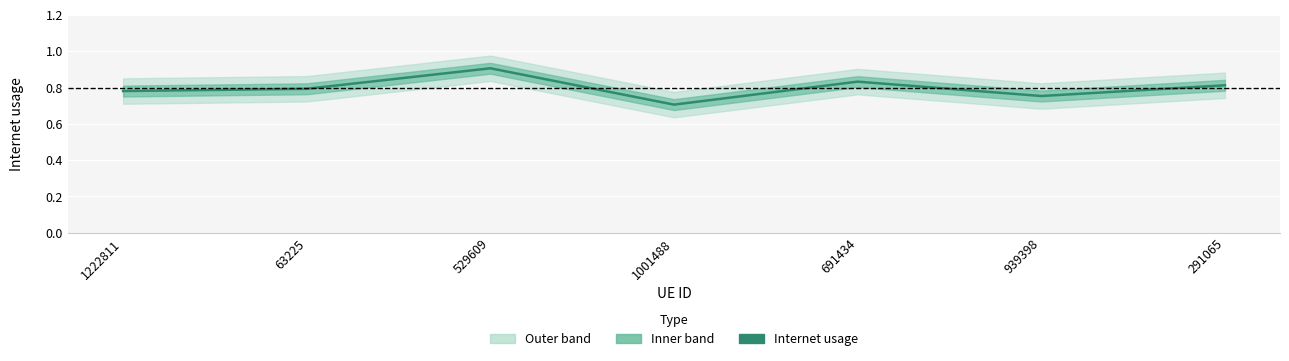

Read the value at 529609.

0.9